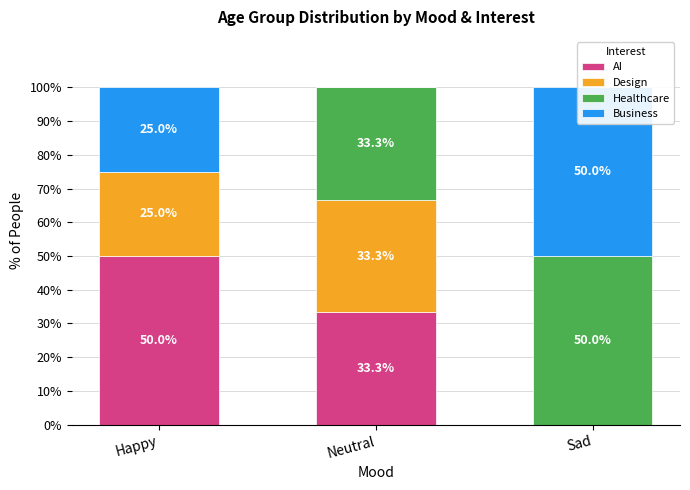

Is the value of AI at Sad greater than the value of Healthcare at Neutral?

No